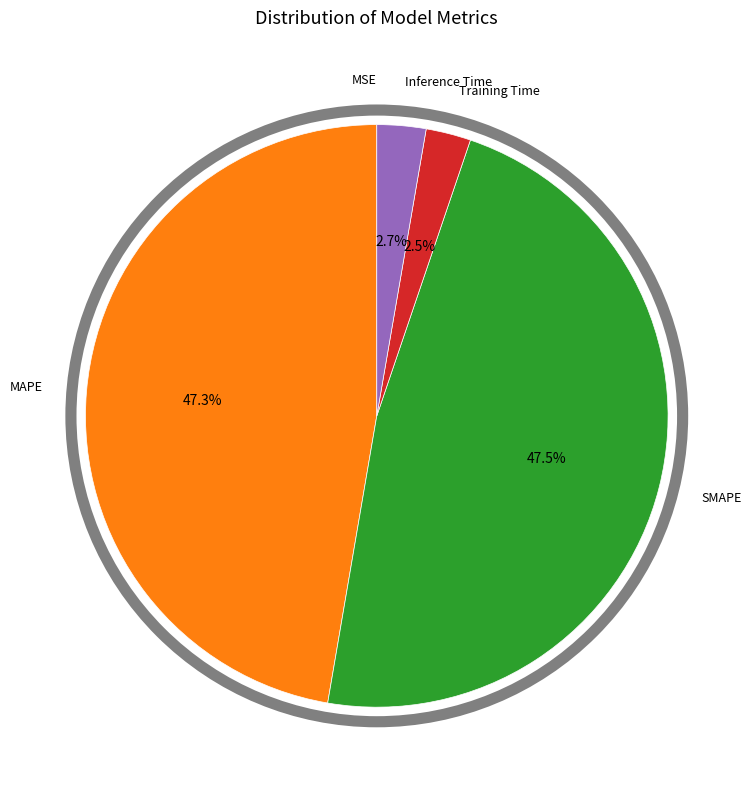

Is there a majority slice in this chart?

No